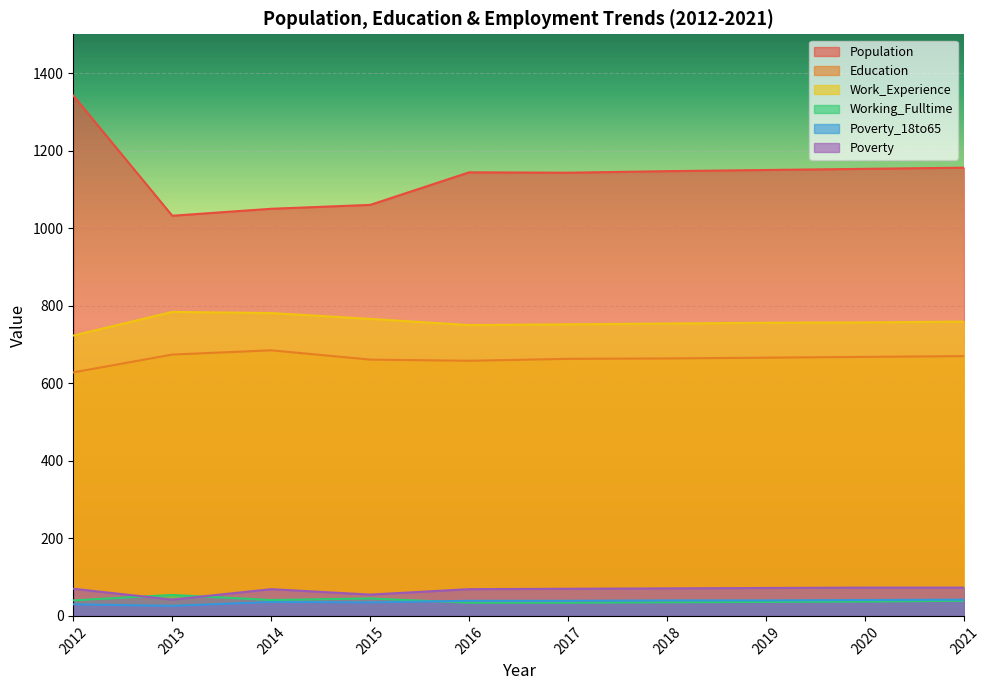

Read the Poverty value at 2015, to the nearest 5.

55